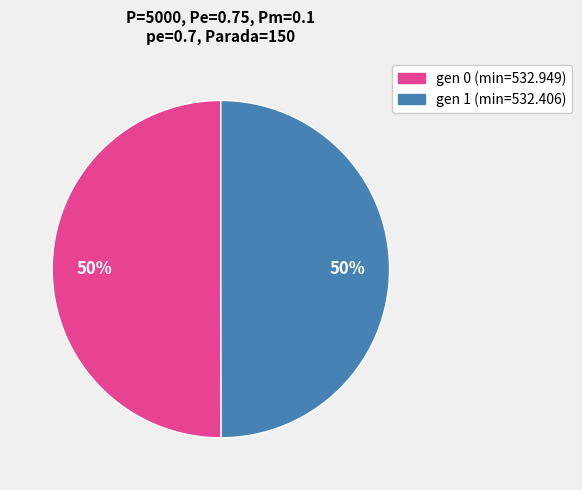

Is it true that gen 0 (min=532.949) is 58% of the pie?

False